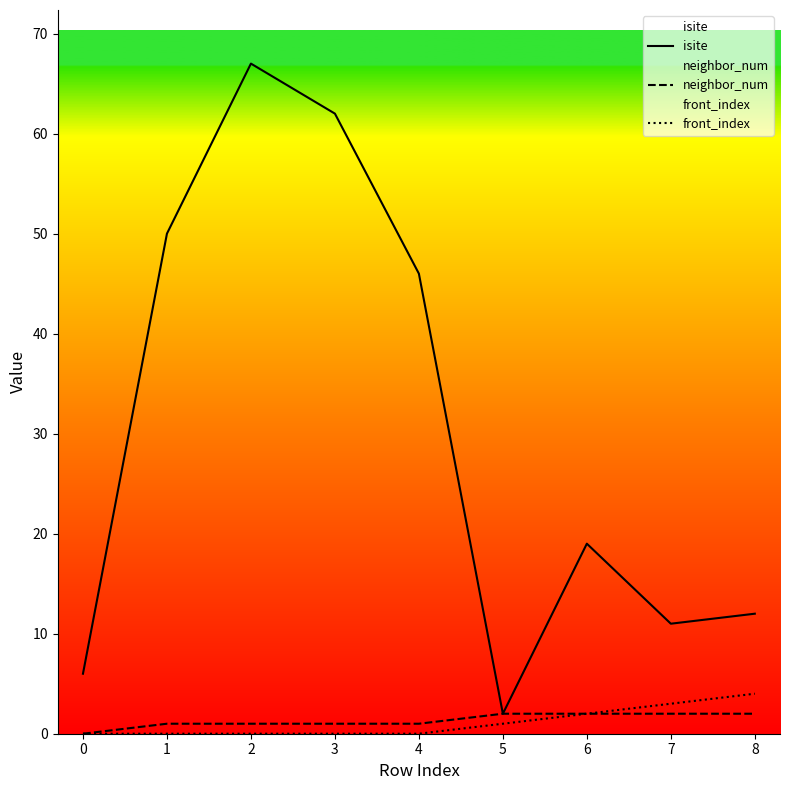

What is the maximum value shown in the chart?

67